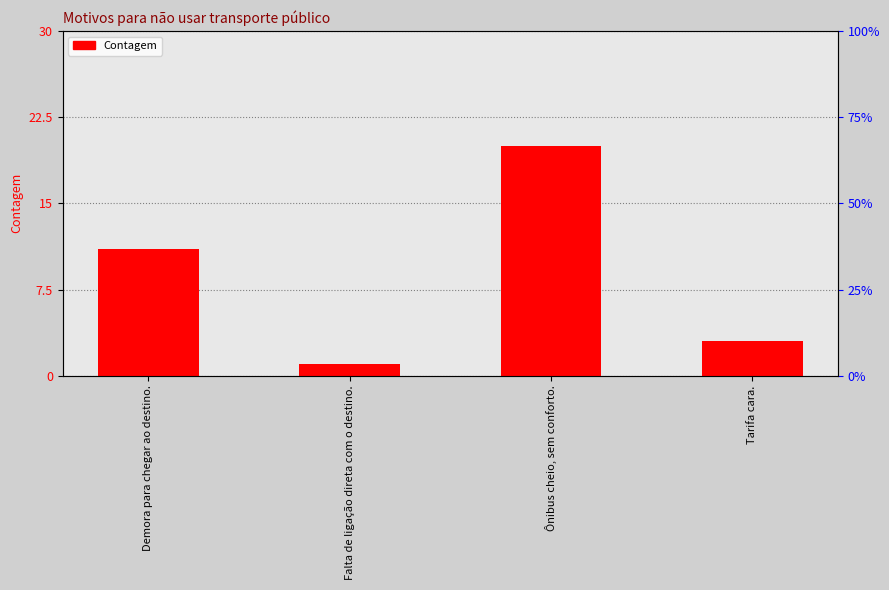

What is the ratio of the value at Demora para chegar ao destino. to the value at Ônibus cheio, sem conforto.?

0.6